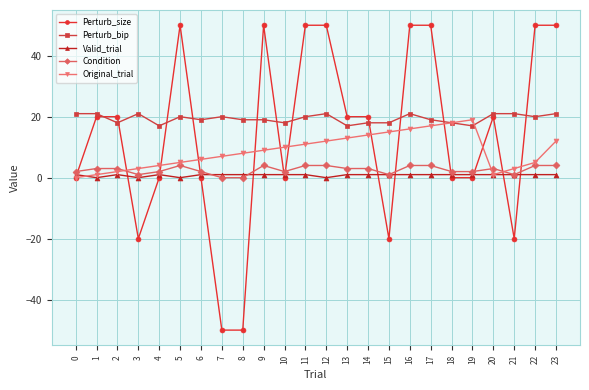

Where do Perturb_size and Condition first cross each other?

0 and 1